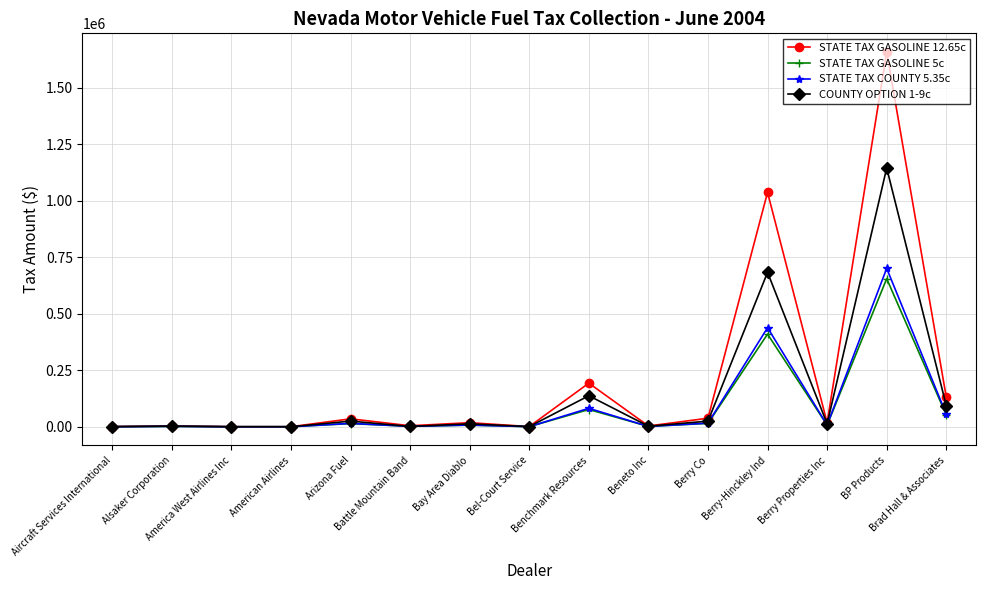

True or false: STATE TAX GASOLINE 12.65c has more than 1 points higher than both neighbors.

True